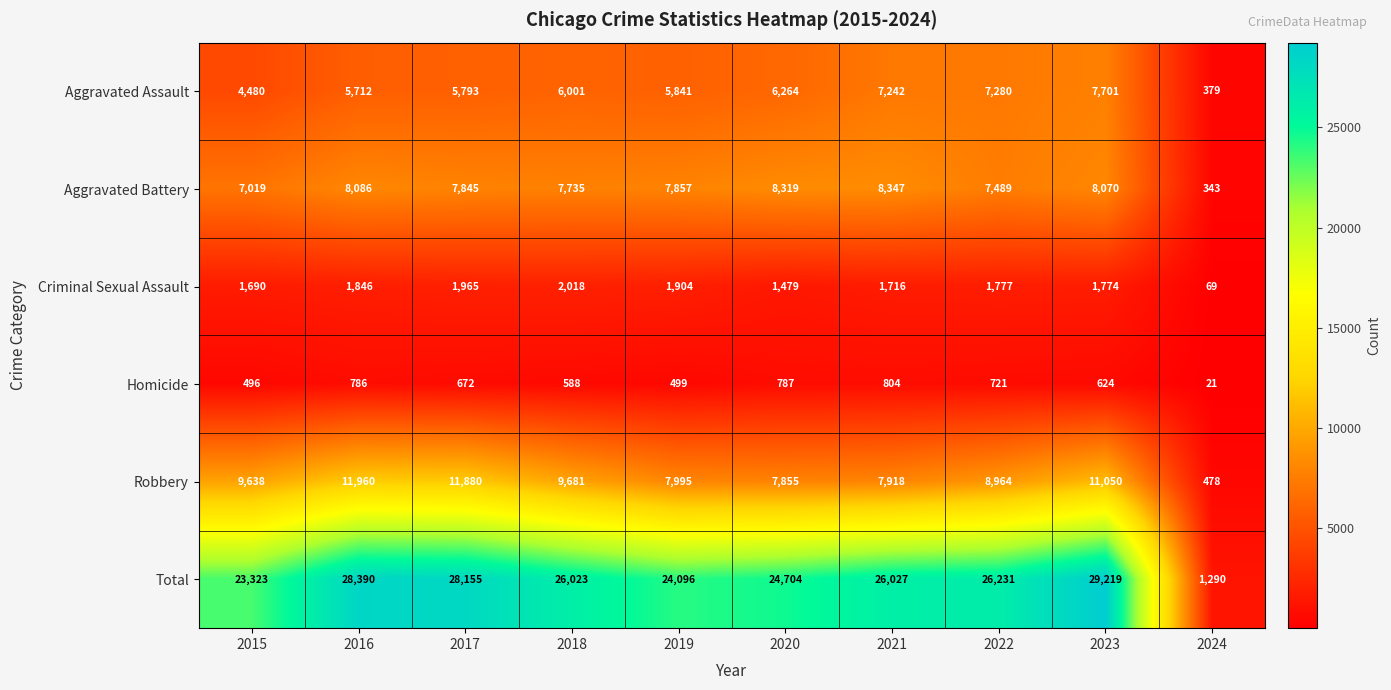

Rank the series at 2023 from lowest to highest value.

Homicide, Criminal Sexual Assault, Aggravated Assault, Aggravated Battery, Robbery, Total